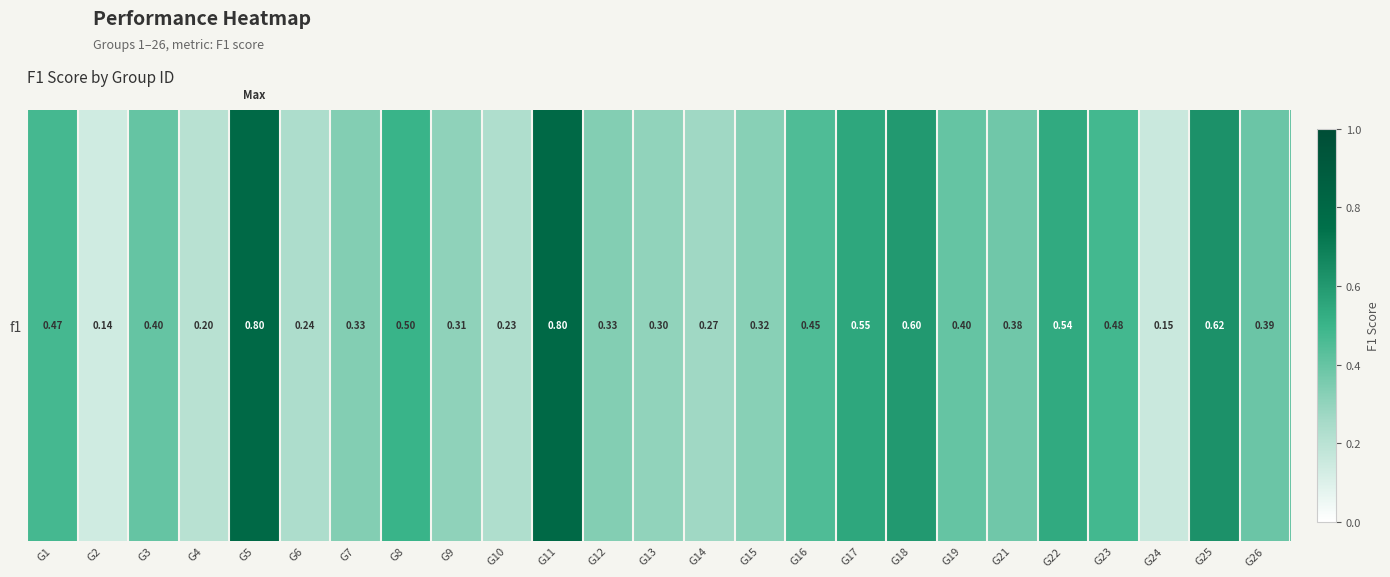

What is the sum of the values at G1 and G14?

0.7